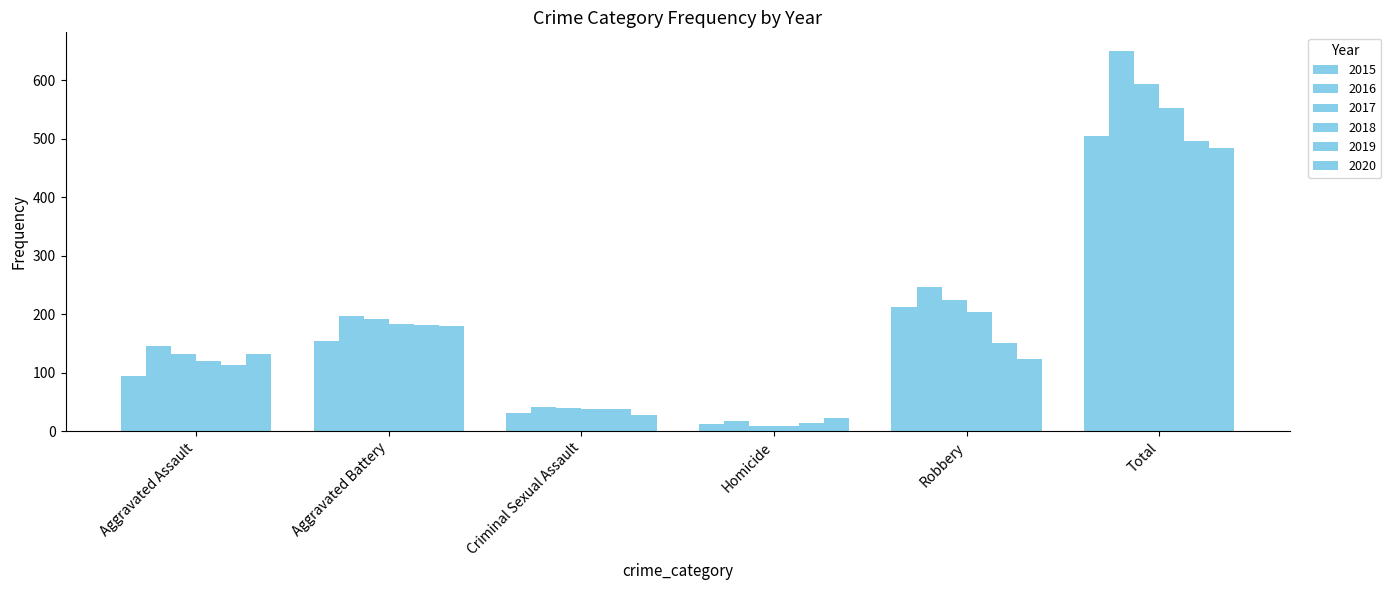

How many distinct data groups are displayed?

6